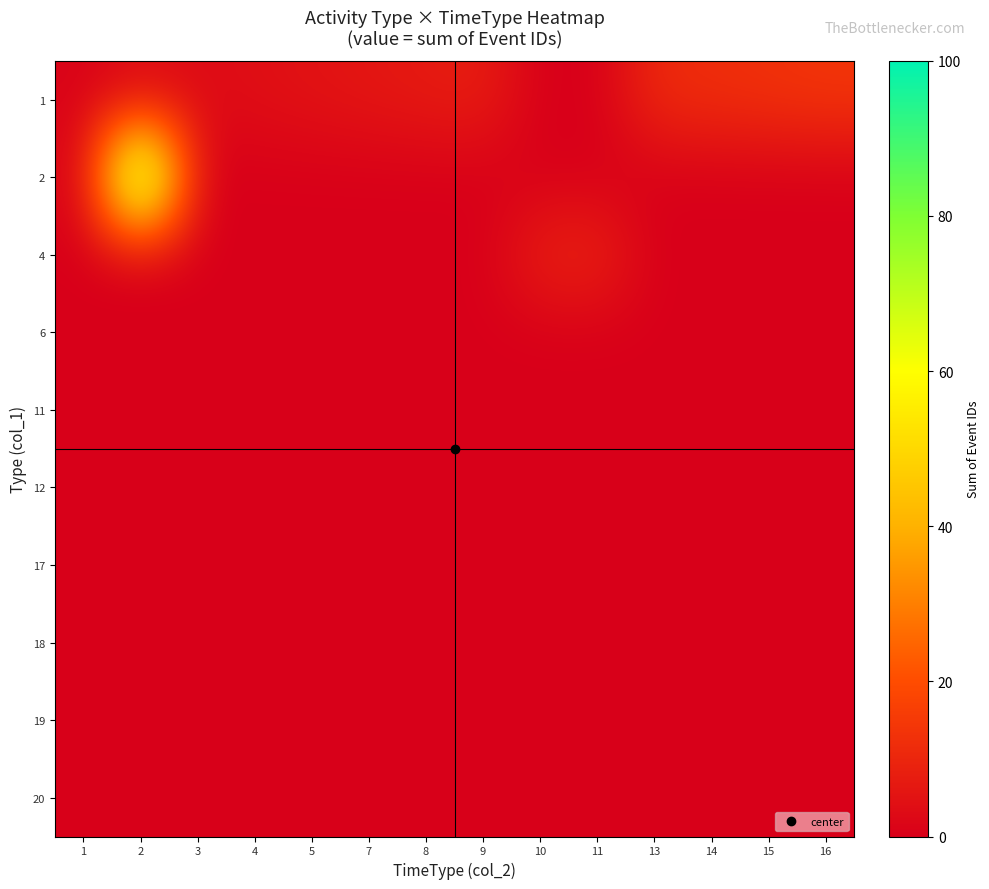

How many data points does each series have?

14